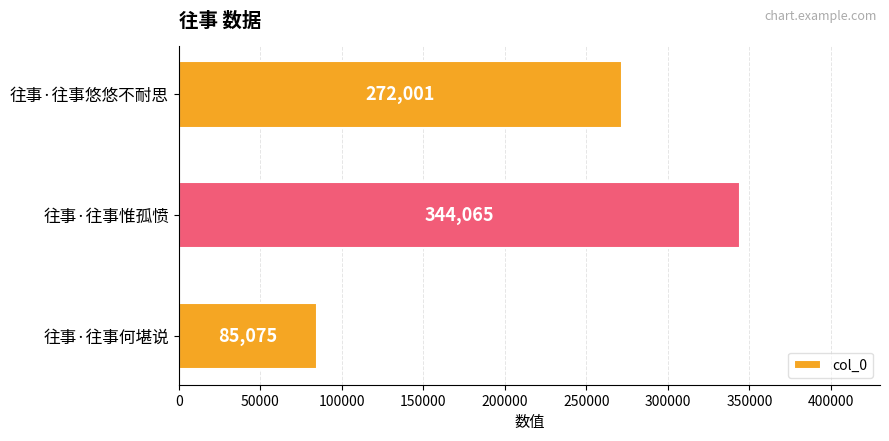

Where is the data nearest to the value 214570?

往事·往事悠悠不耐思